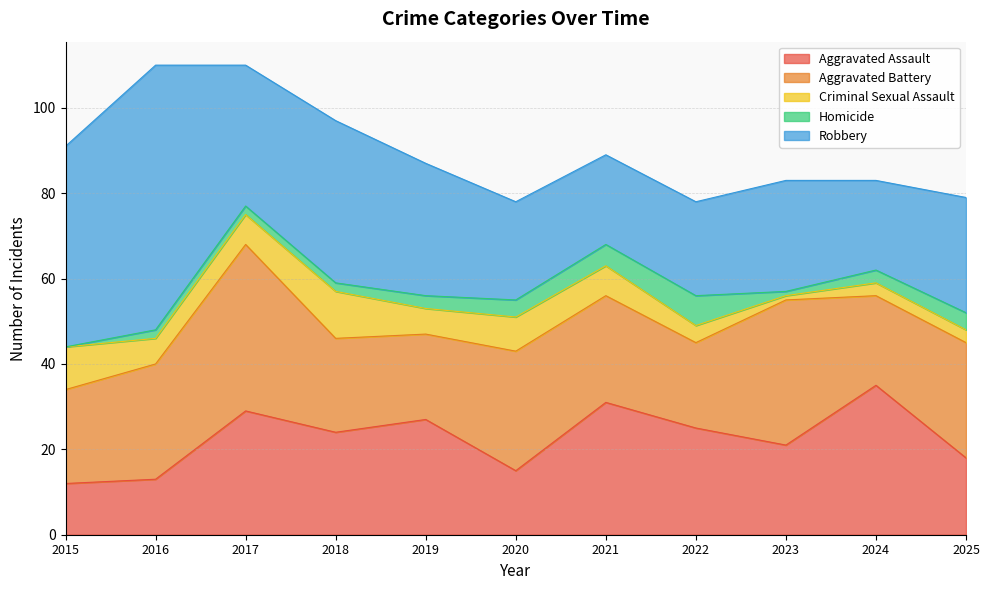

True or false: Criminal Sexual Assault and Aggravated Assault intersect in this chart.

False